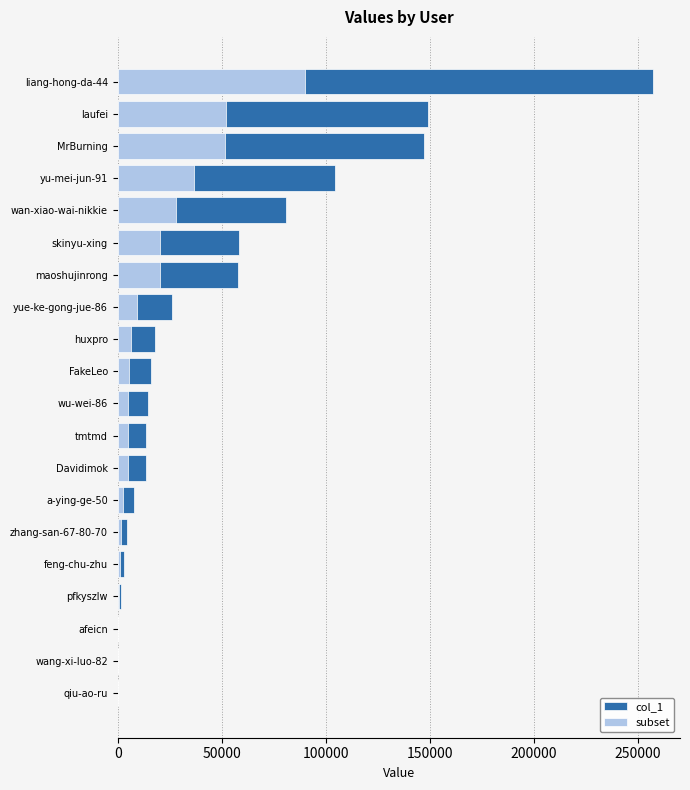

Between laufei and tmtmd, which is larger?

laufei